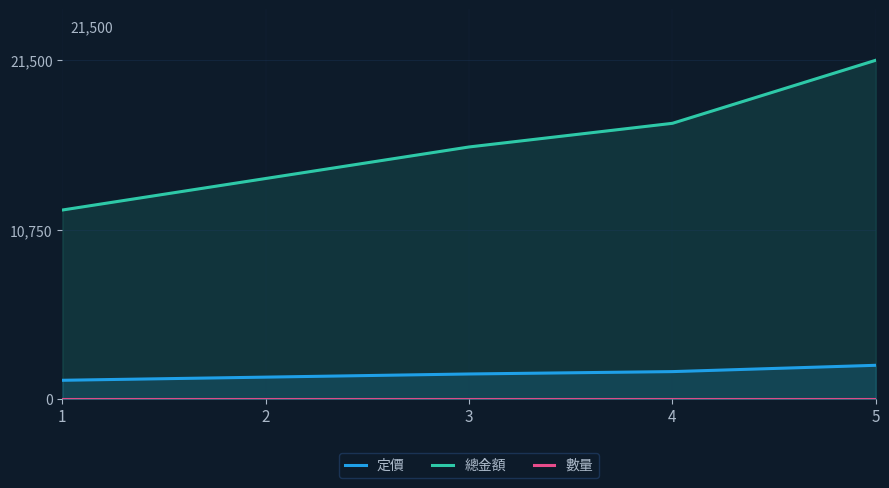

True or false: 定價 and 總金額 cross at least once.

False